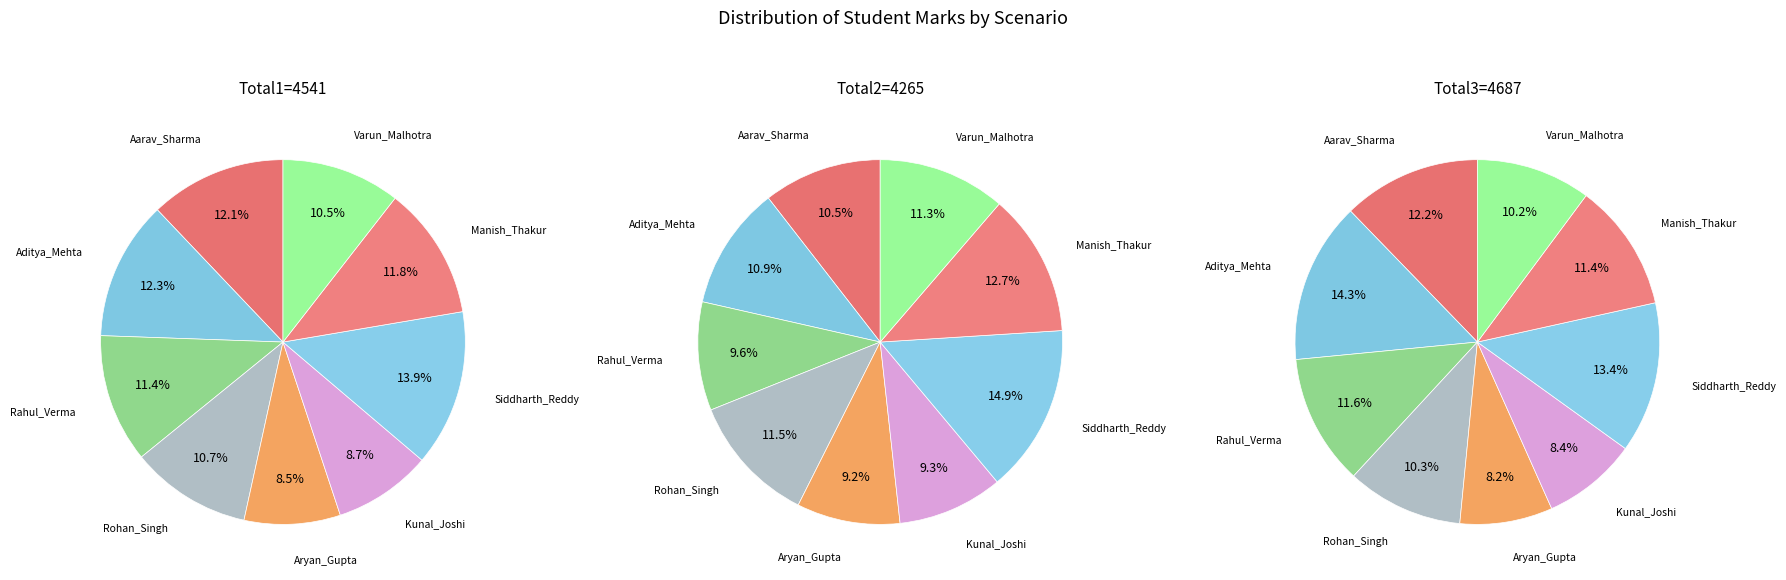

How many segments does this pie chart have?

9